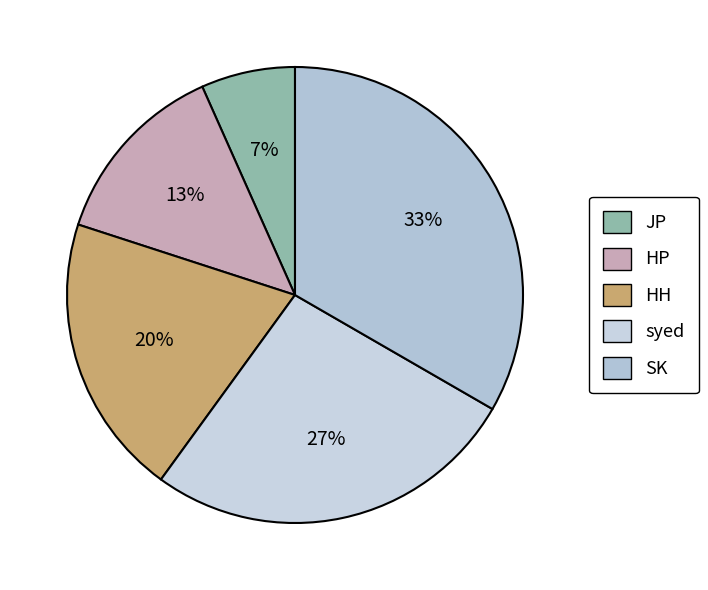

The SK slice represents 33% of the pie. True or false?

True